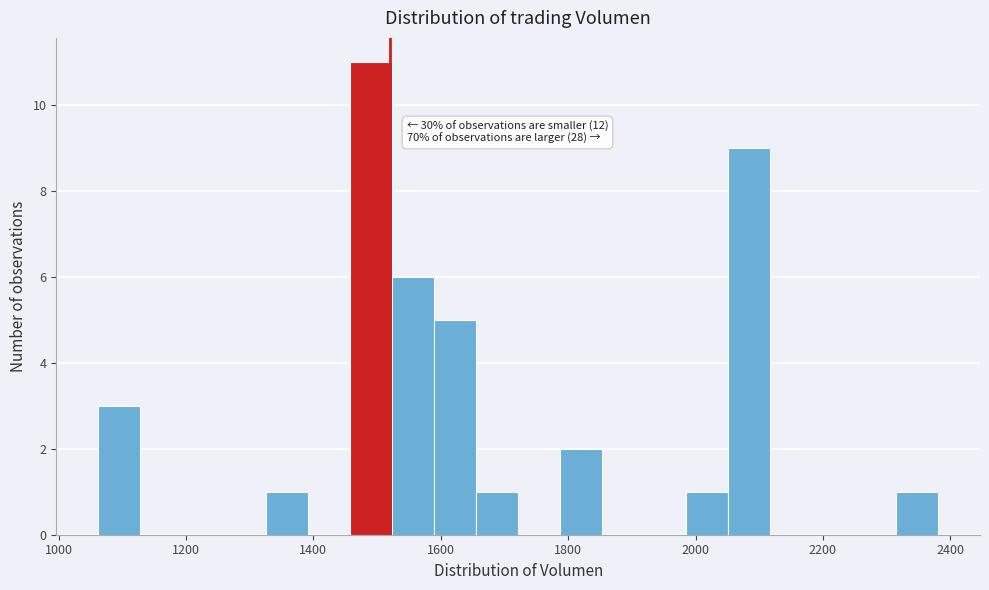

Read against the x-axis, roughly where is the centre of the tallest bar?

1500